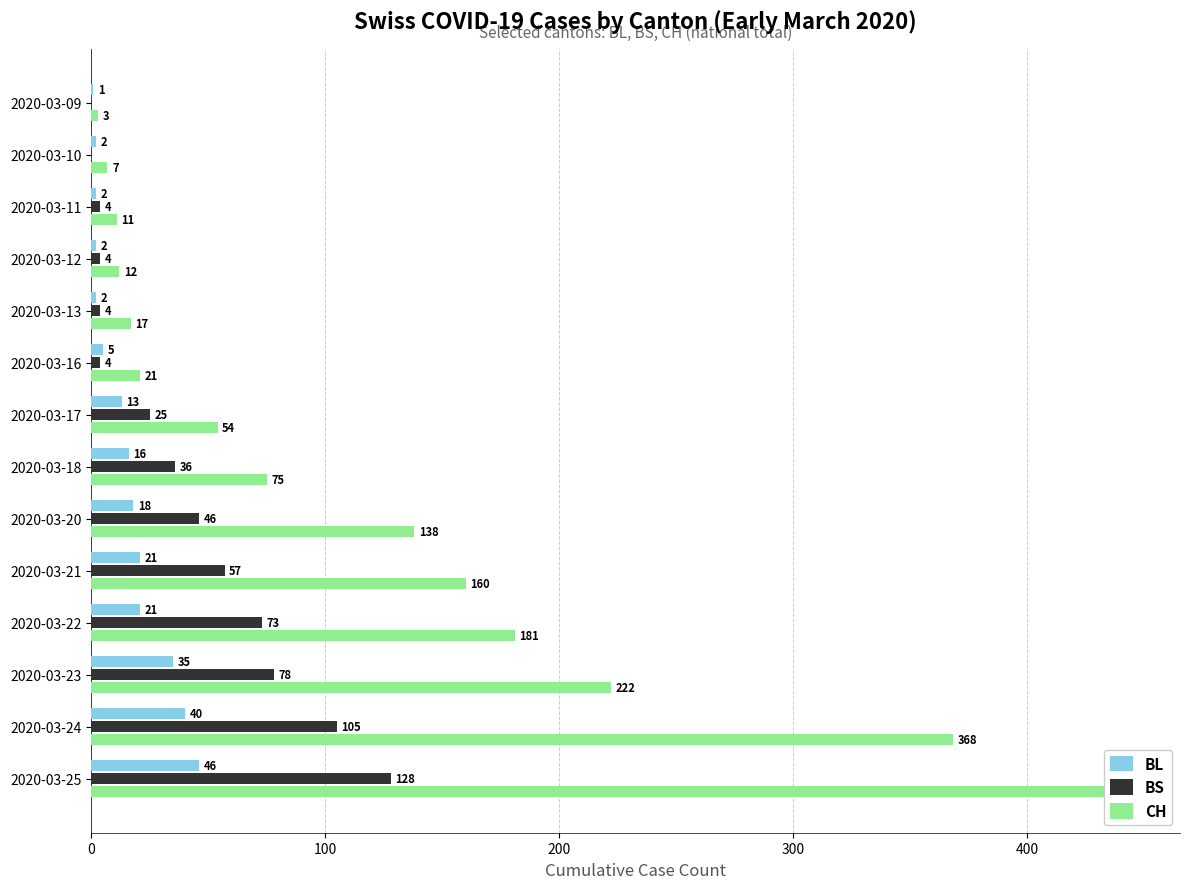

The BS series shows 43 at 2020-03-17. True or false?

False